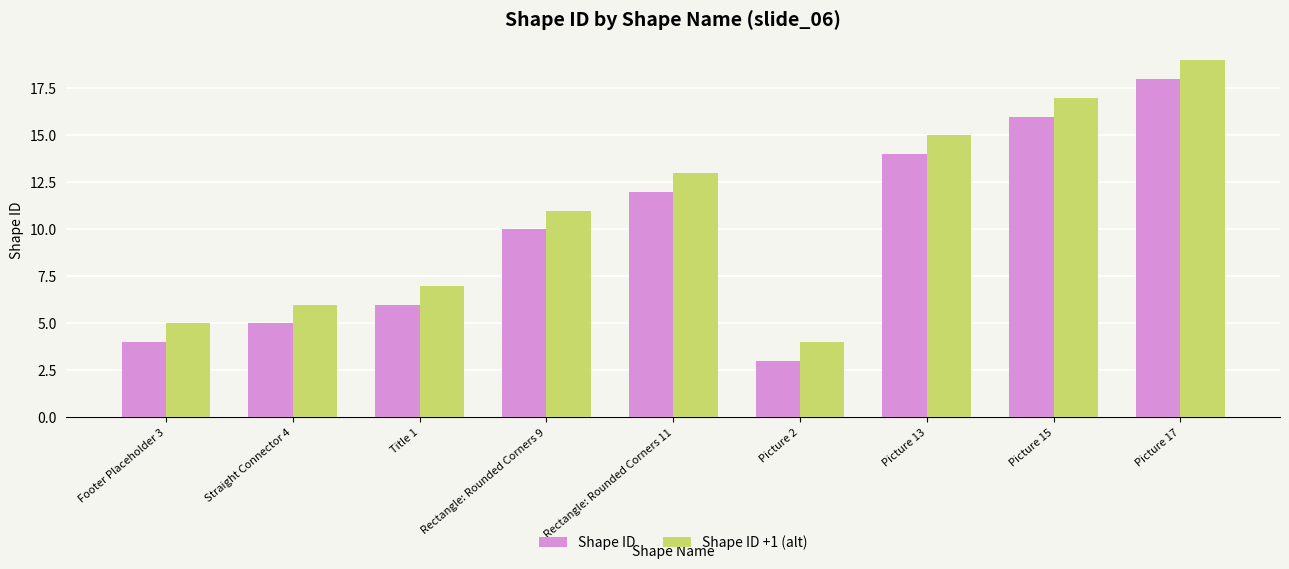

Reading left to right, list all the values displayed in this chart.

Shape ID: 4	5	6	10	12	3	14	16	18
Shape ID +1 (alt): 5	6	7	11	13	4	15	17	19